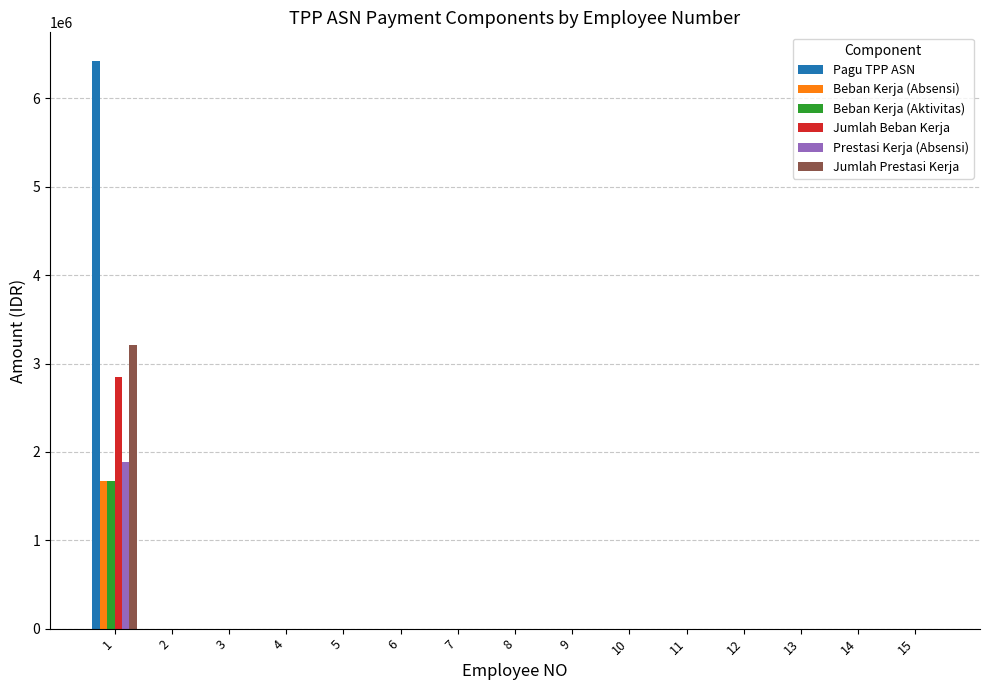

What are all the series names shown in the legend?

Pagu TPP ASN, Beban Kerja (Absensi), Beban Kerja (Aktivitas), Jumlah Beban Kerja, Prestasi Kerja (Absensi), Jumlah Prestasi Kerja